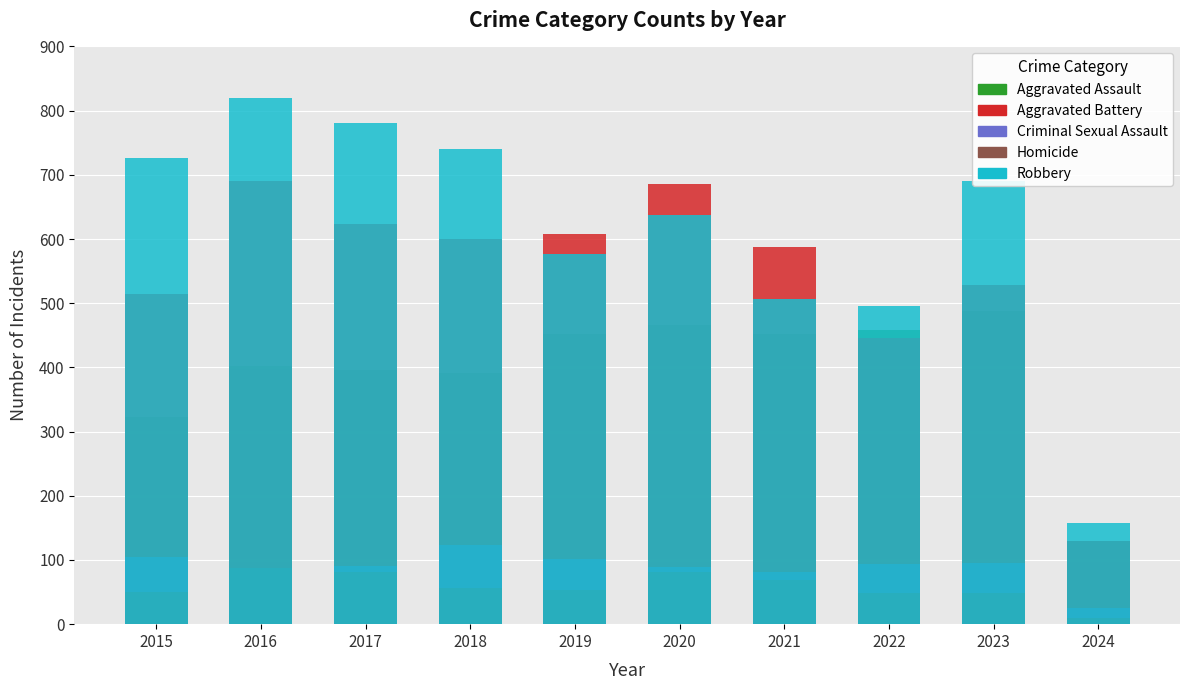

At which category is the sum across all series the highest?

2016